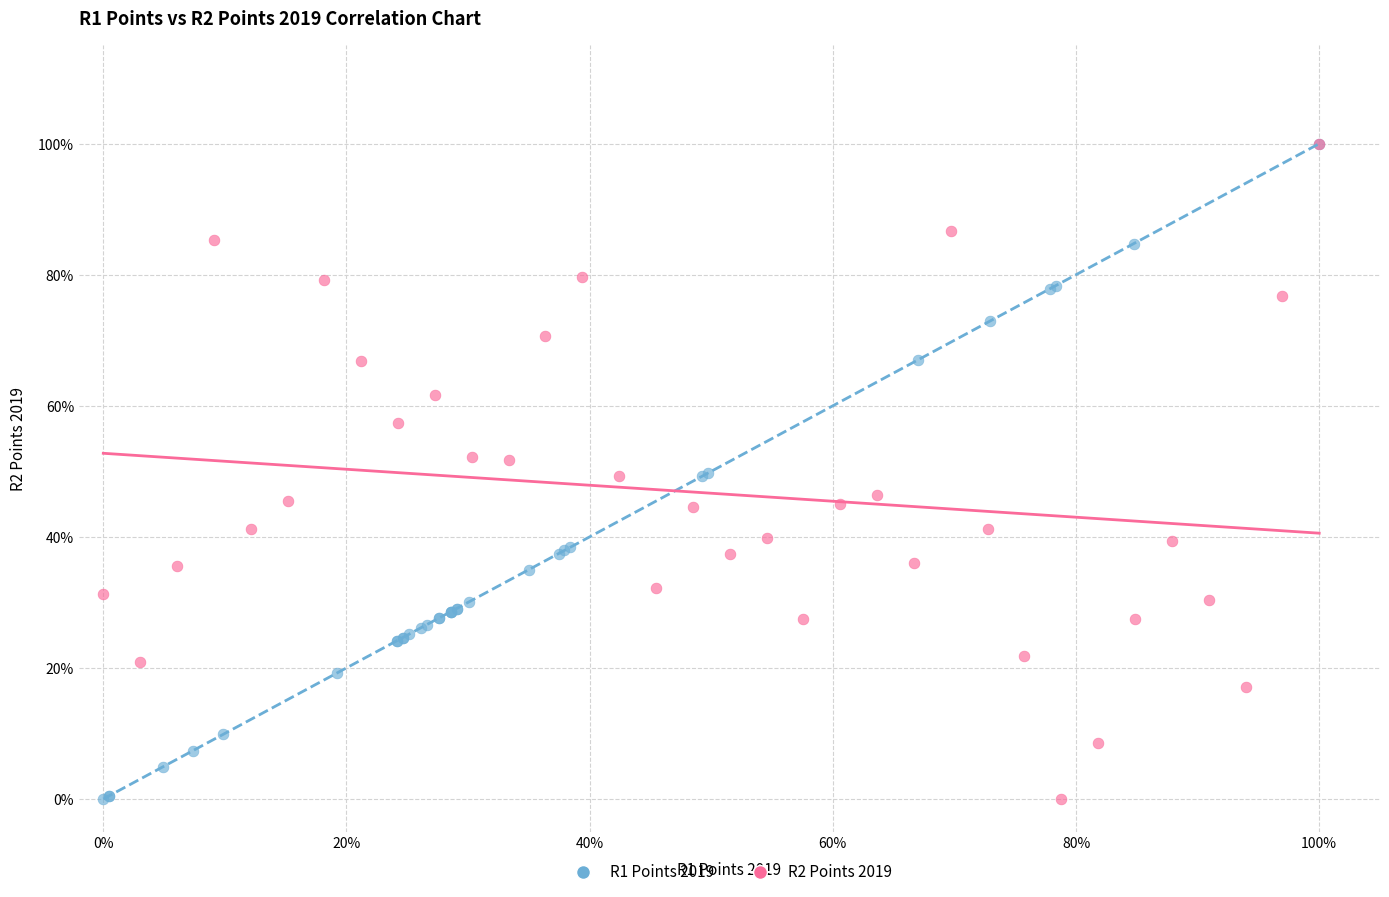

What are all the series names shown in the legend?

R1 Points 2019, R2 Points 2019